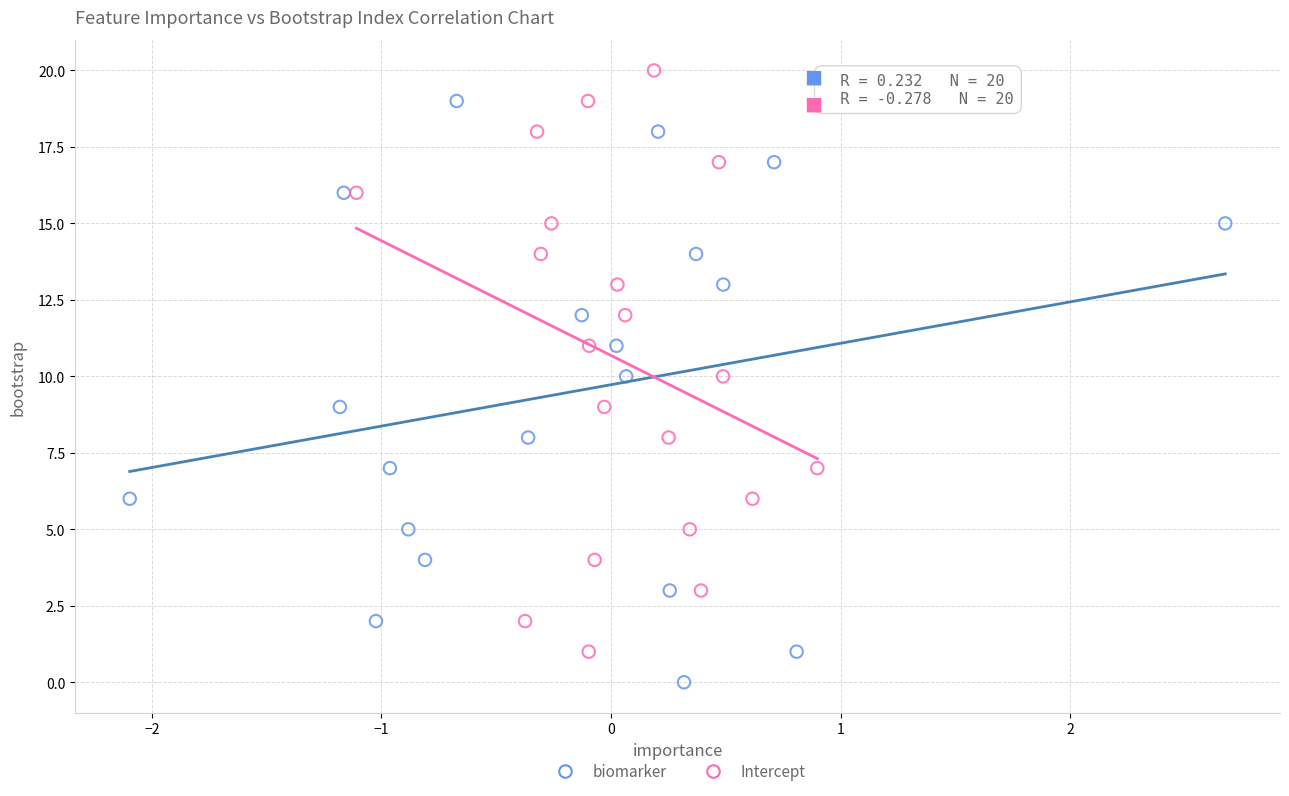

Which series reaches the maximum Y coordinate?

Intercept